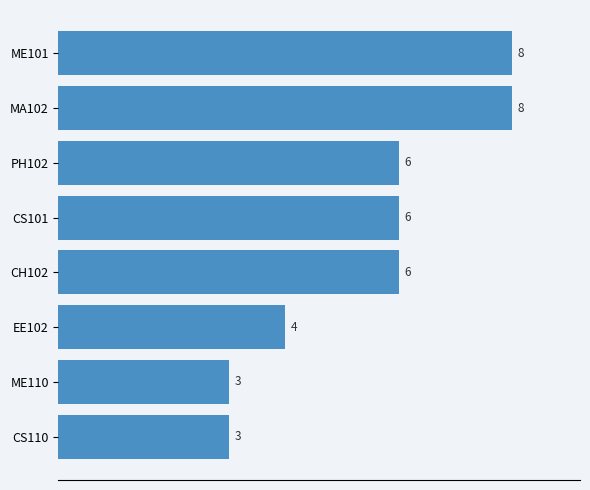

What is the change in value from CS110 to ME101?

+5